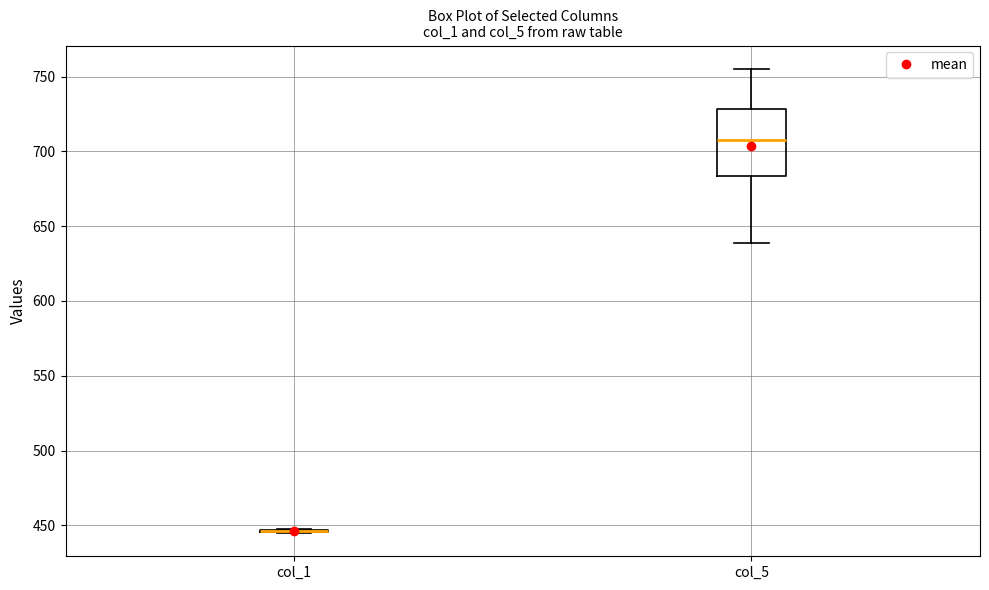

Comparing the boxes themselves (not the whiskers), which one is the tallest?

col_5